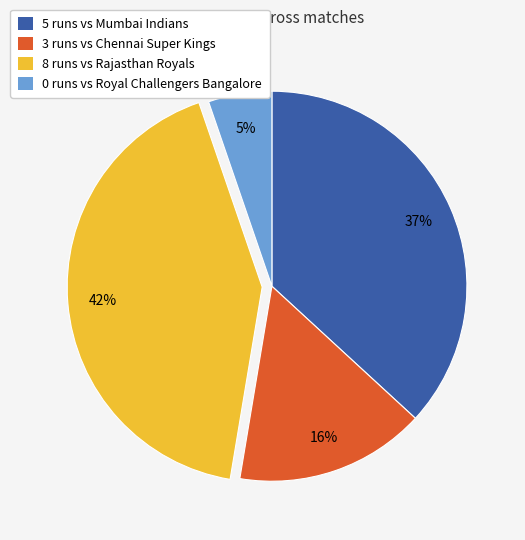

Does any single category account for the majority?

No